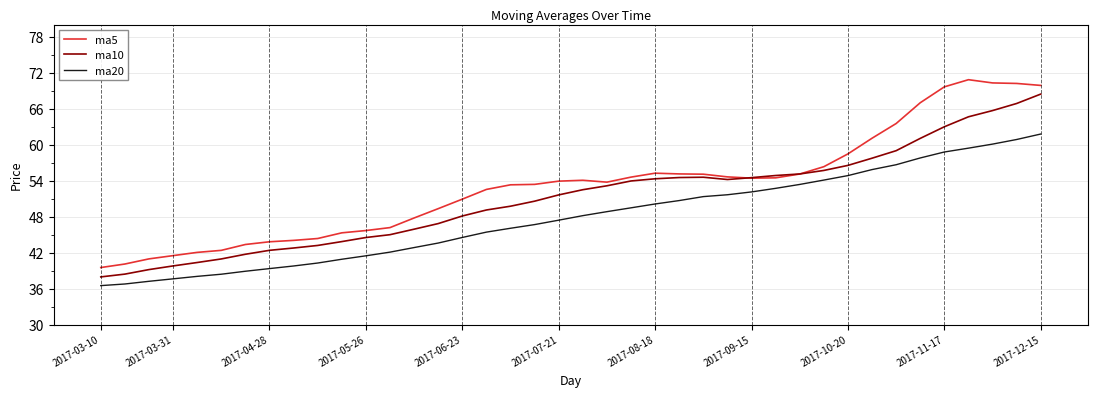

List the series in order of their overall mean, highest first.

ma5, ma10, ma20